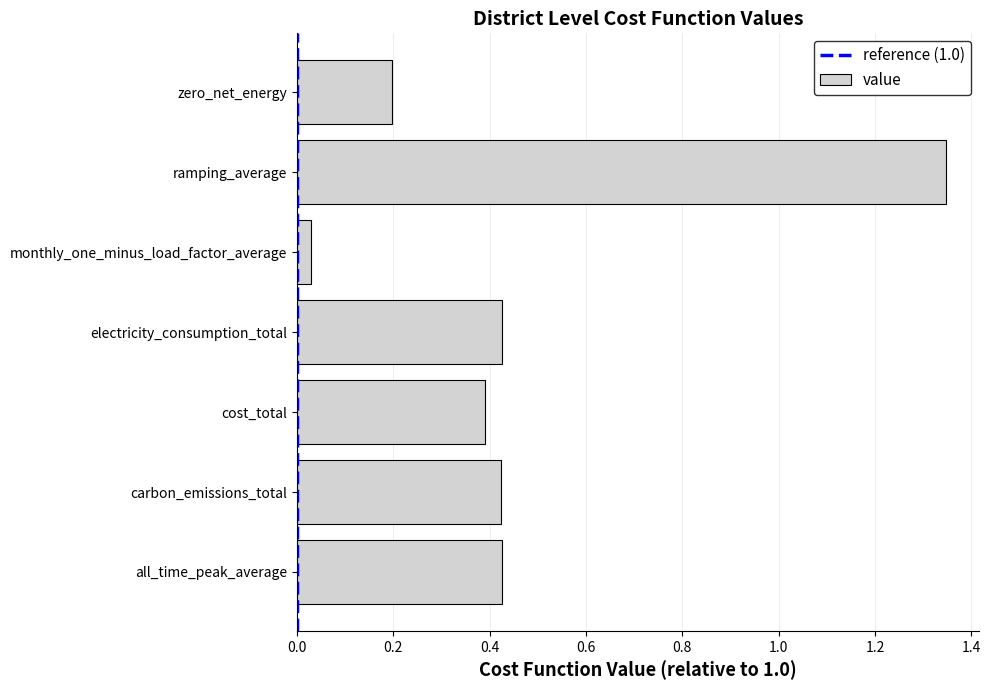

The chart shows a value of 0.1 at zero_net_energy. True or false?

False